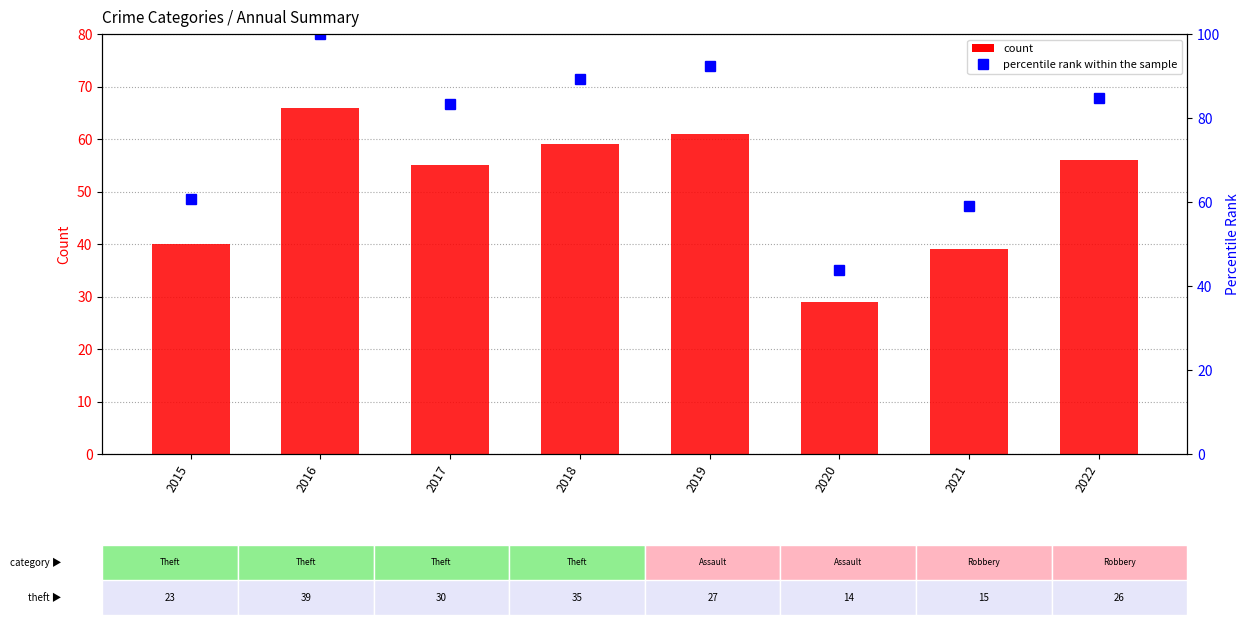

At how many categories does at least one series exceed 76?

5